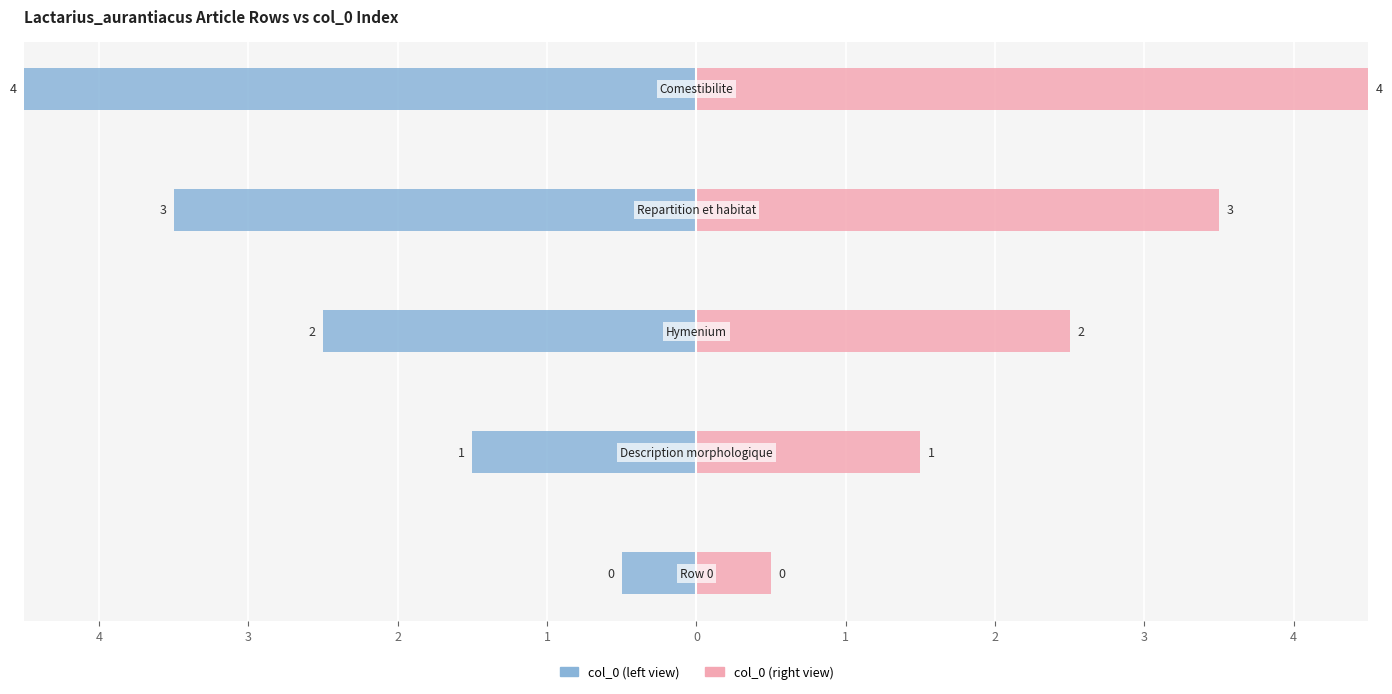

List the series in order of their peak value, lowest first.

col_0 (left view), col_0 (right view)